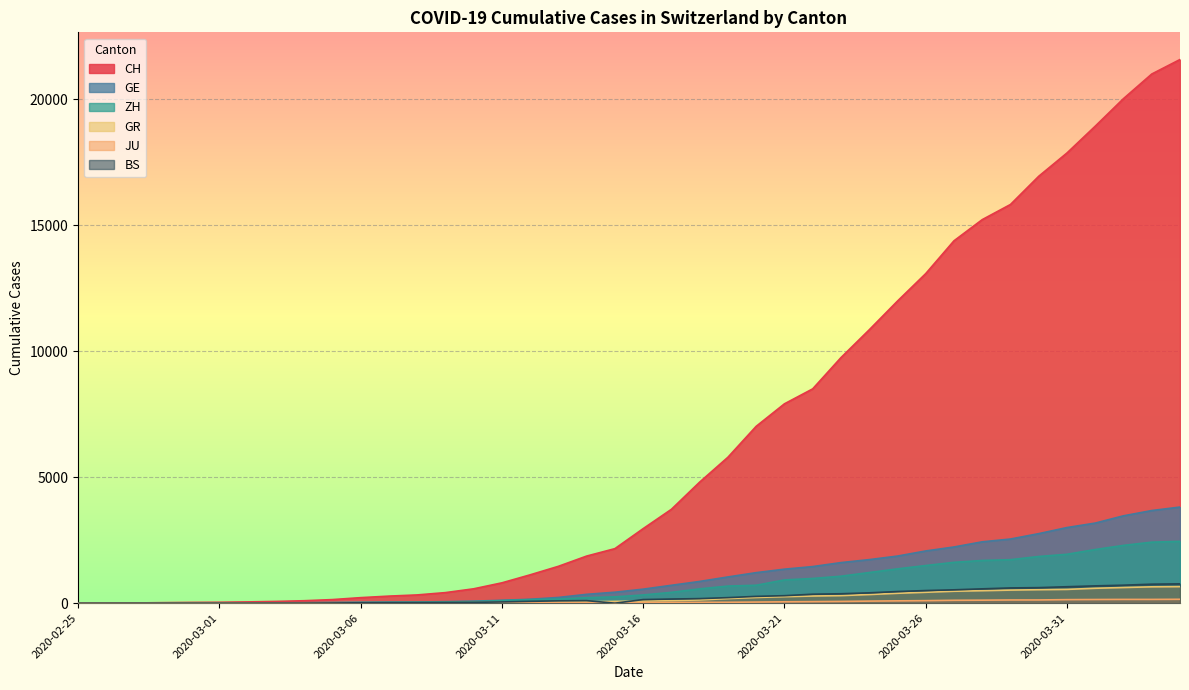

True or false: ZH has more than 0 interior local peaks.

False